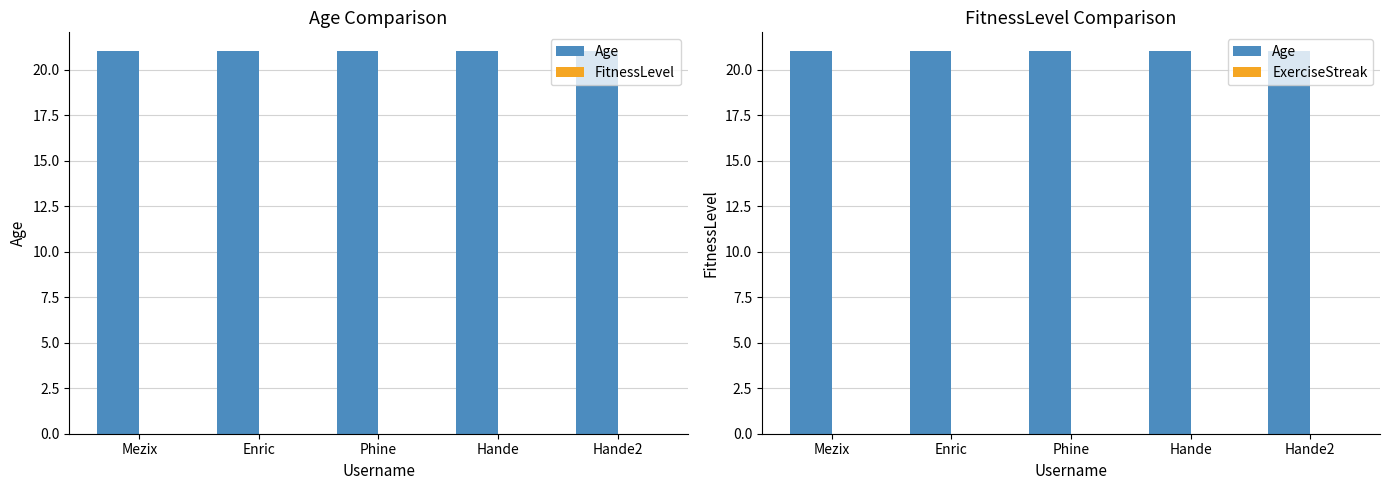

How many groups of bars are there?

5